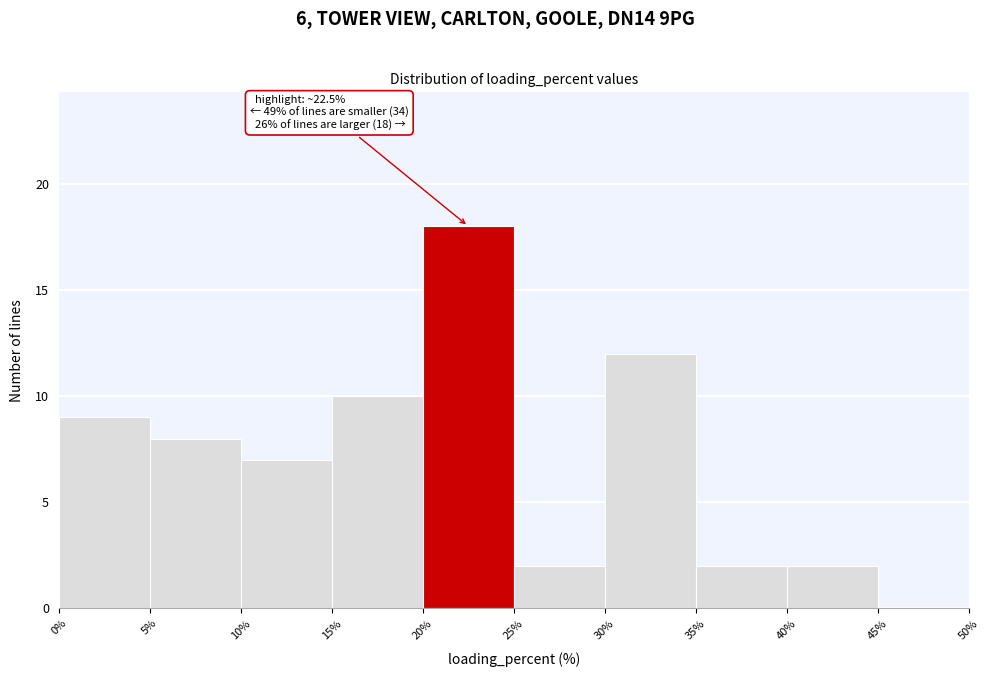

Which range on the x-axis has the tallest bar?

20% to 25%